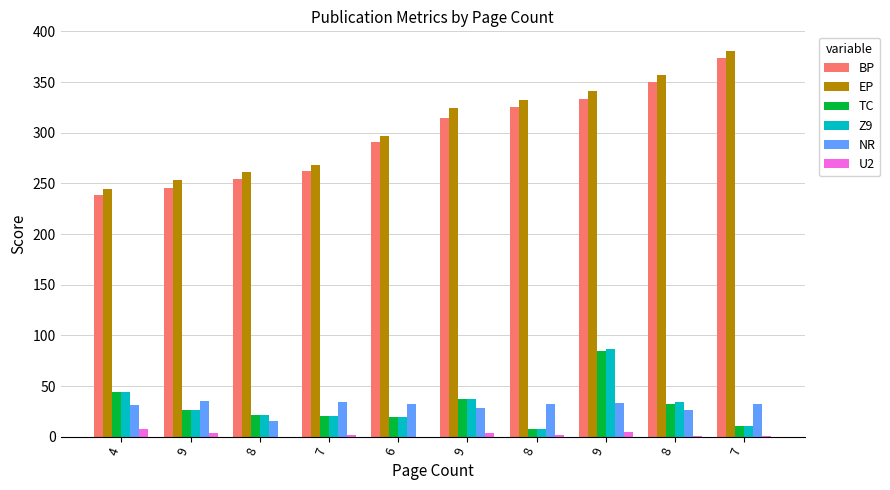

Which category has the highest value in the TC series?

9